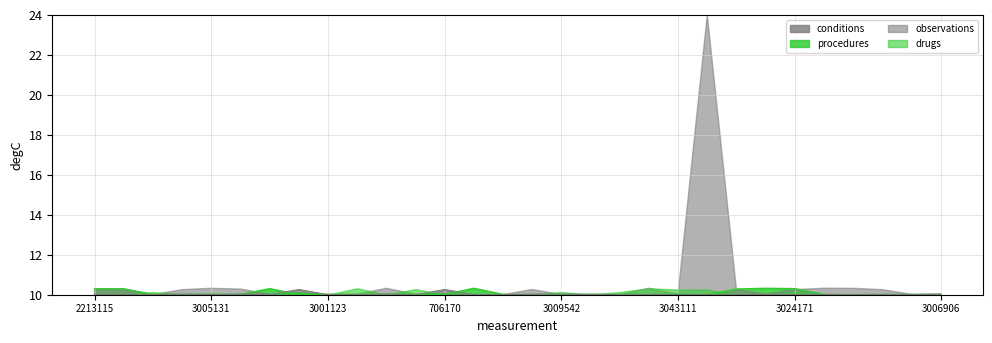

The procedures series shows 10.0 at 3019897. True or false?

True